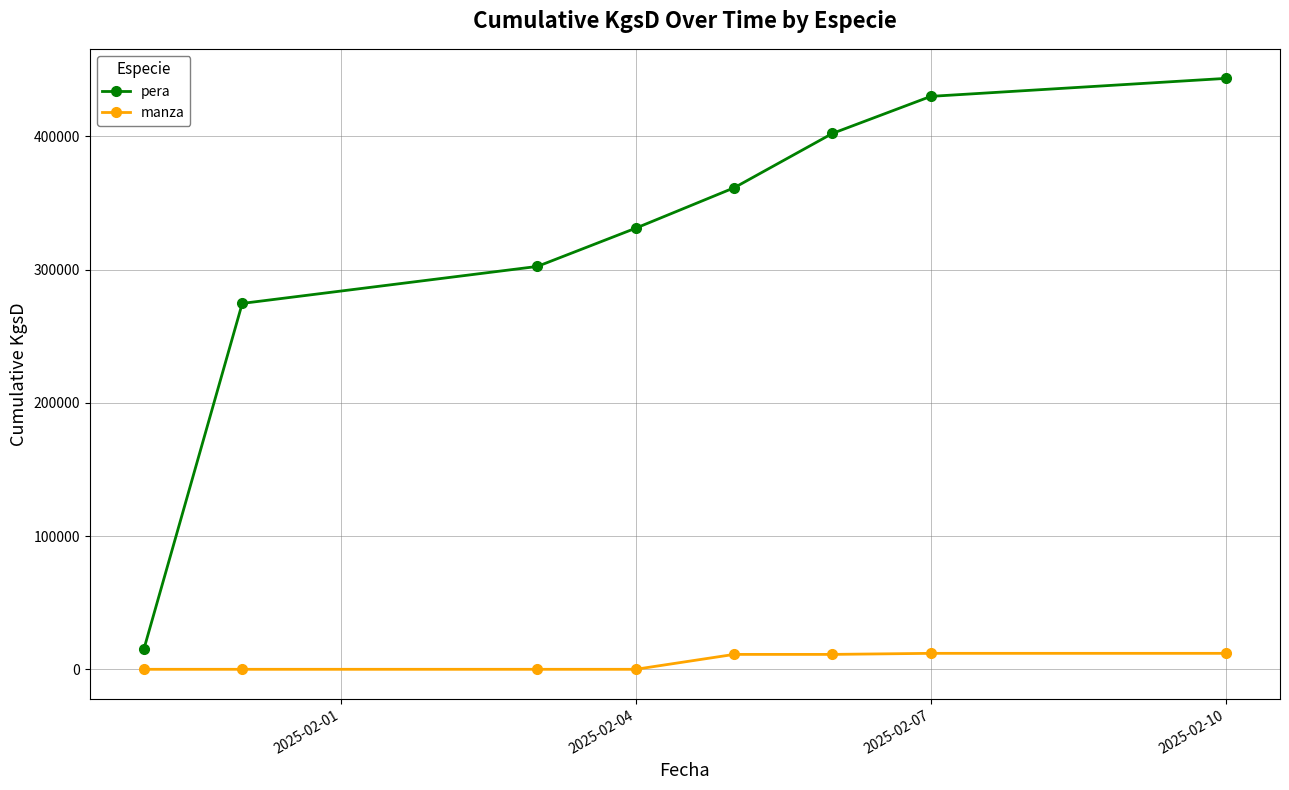

What is the difference between the maximum and minimum values in the manza series?

11980